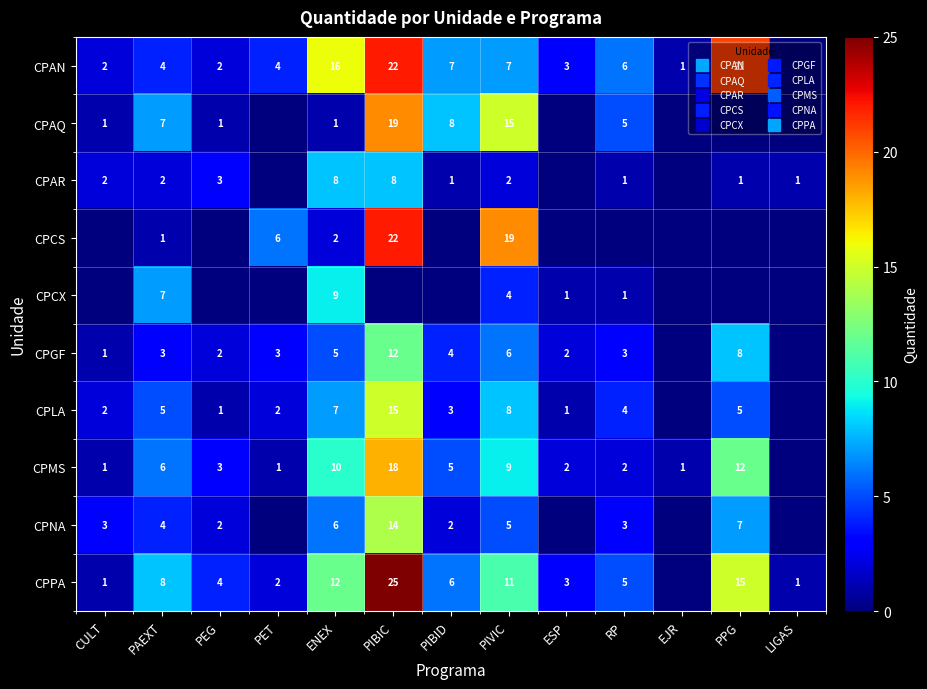

How many categories are shown in the chart?

13